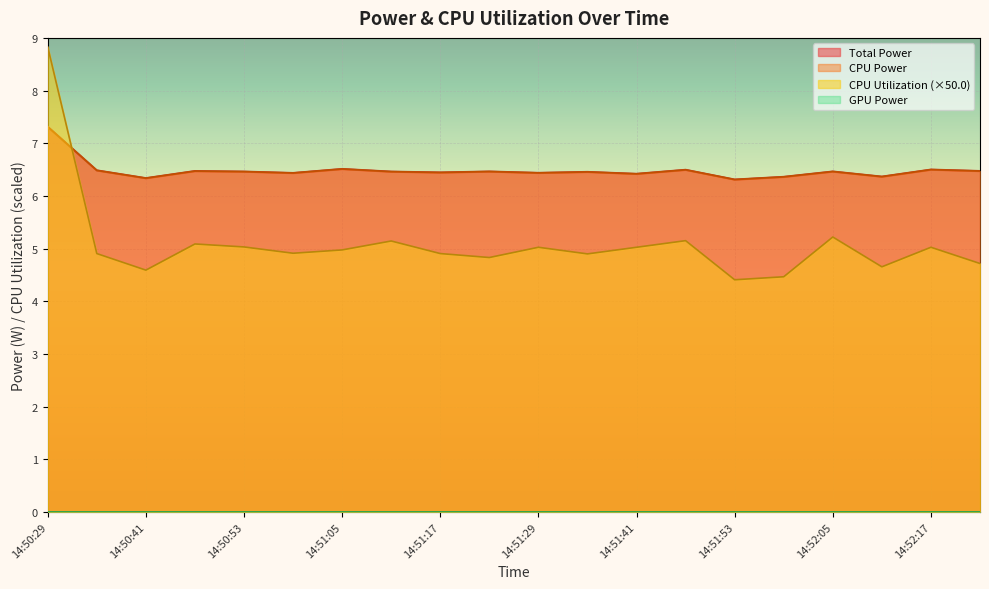

What position from the left is 14:51:47?

14